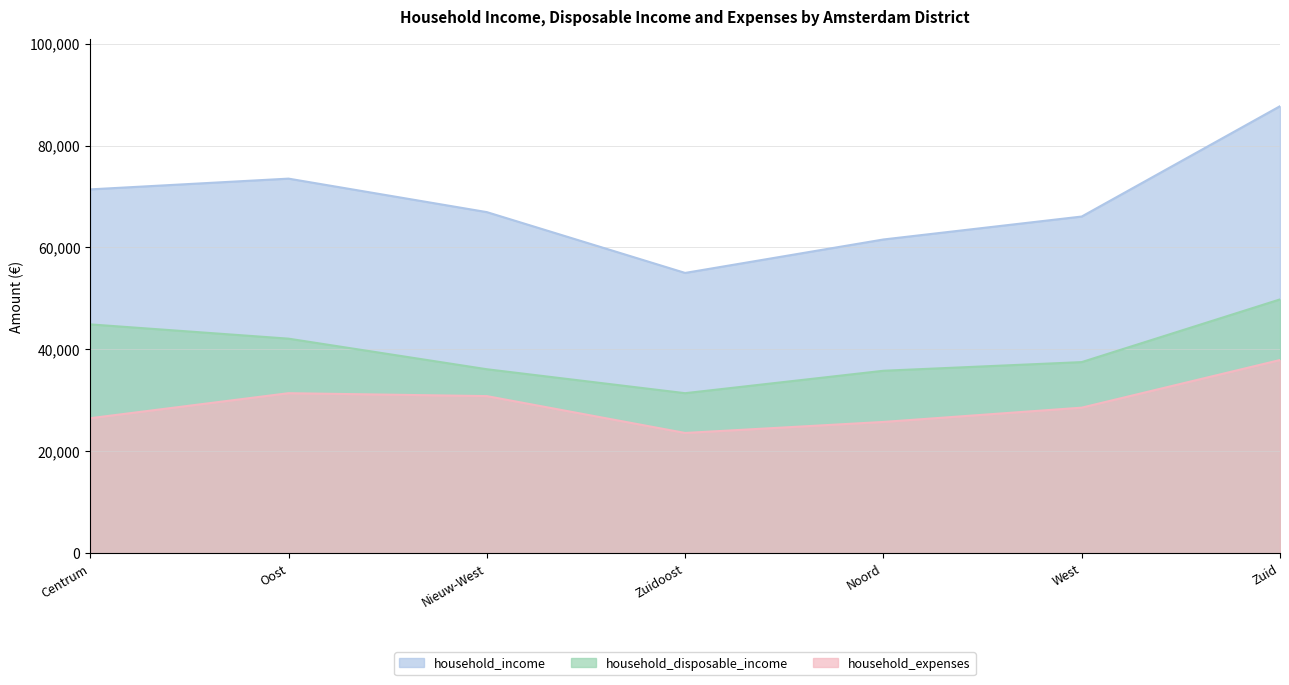

What is the greatest value displayed?

87710